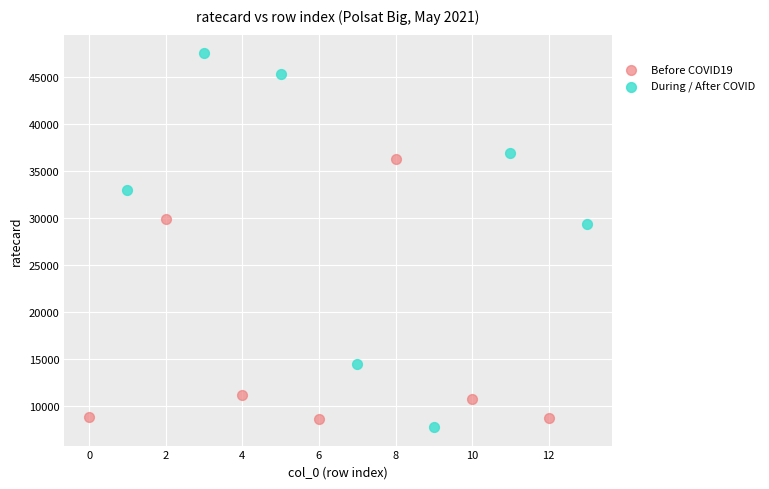

Which series contains the lowest Y value?

During / After COVID